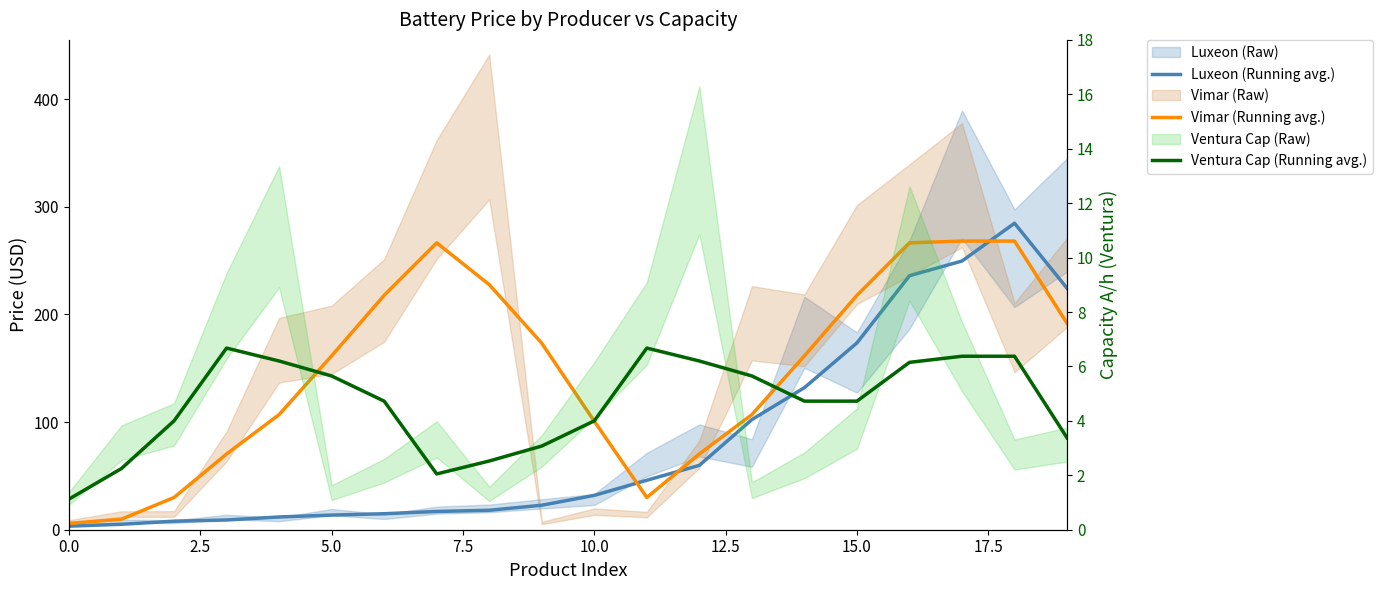

True or false: Luxeon (Running avg.) and Vimar (Running avg.) cross at least once.

True